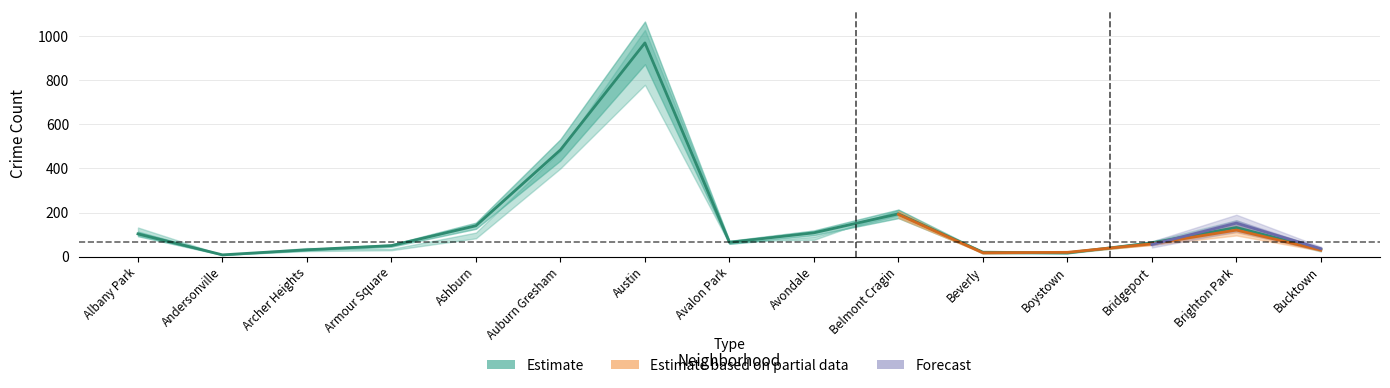

How many lines are shown in the chart?

6